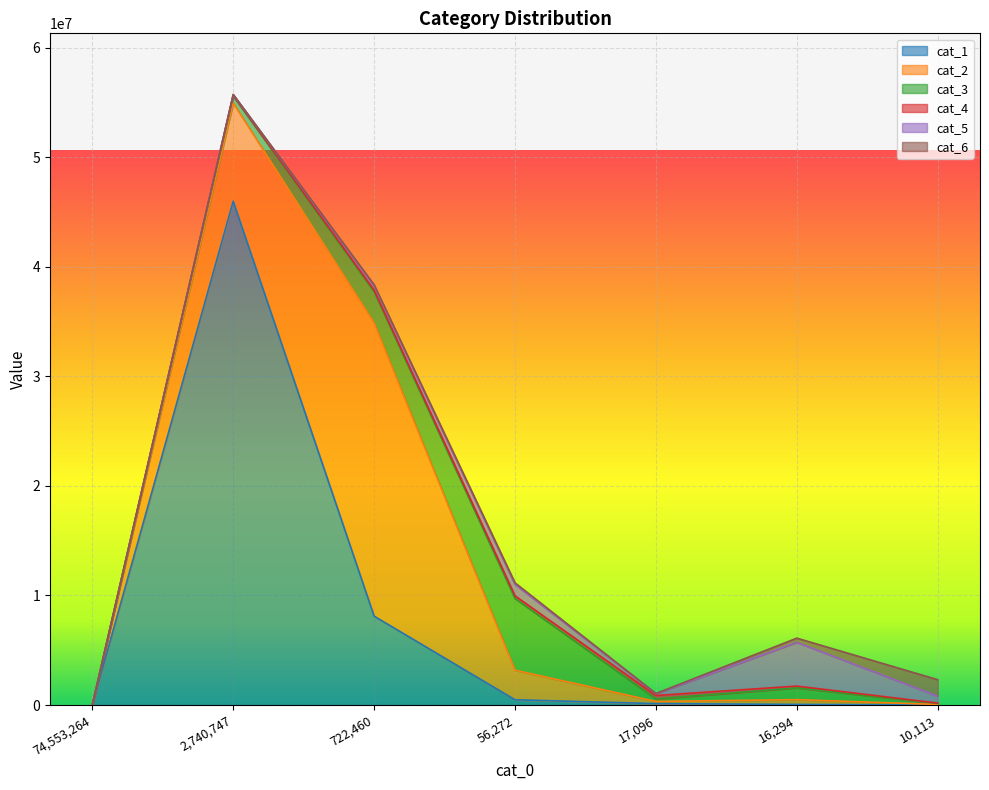

What is the value of the cat_3 point at the 3rd from the left?

2839971